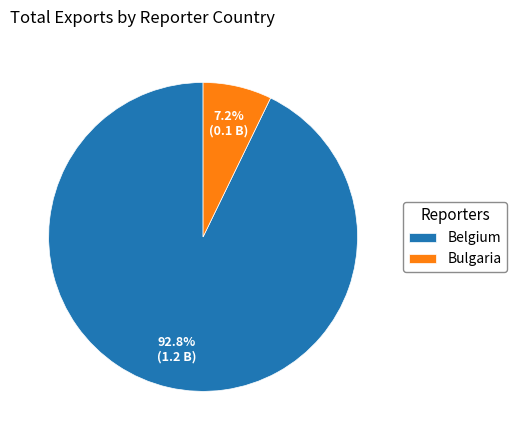

Is it true that Belgium is 33% of the pie?

False